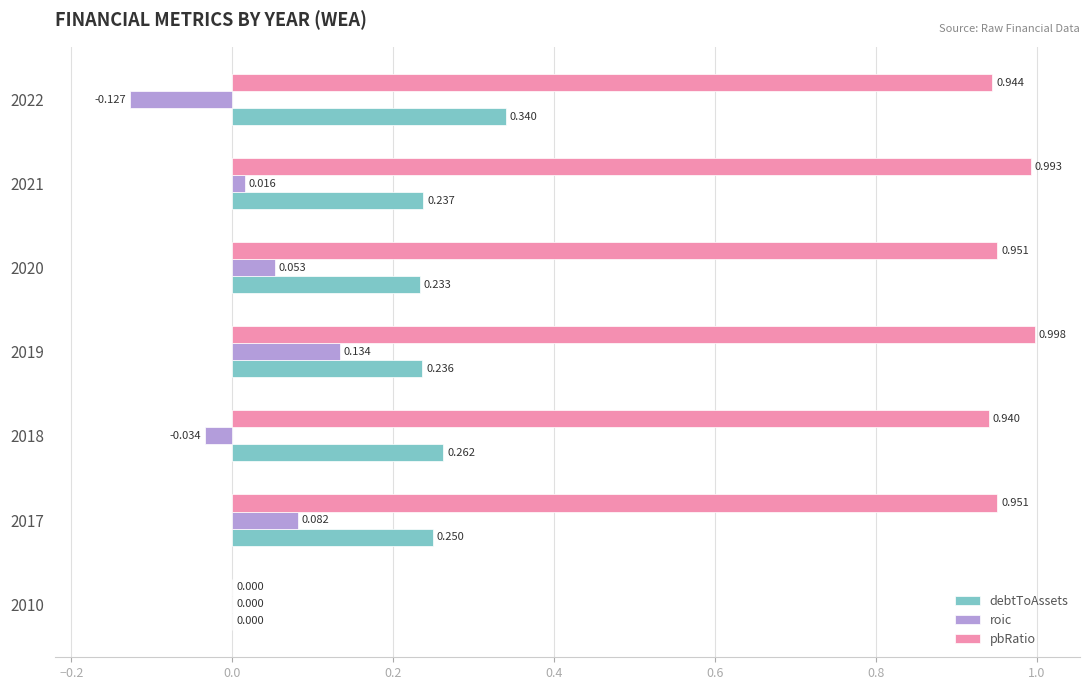

At which category is the sum across all series the highest?

2019